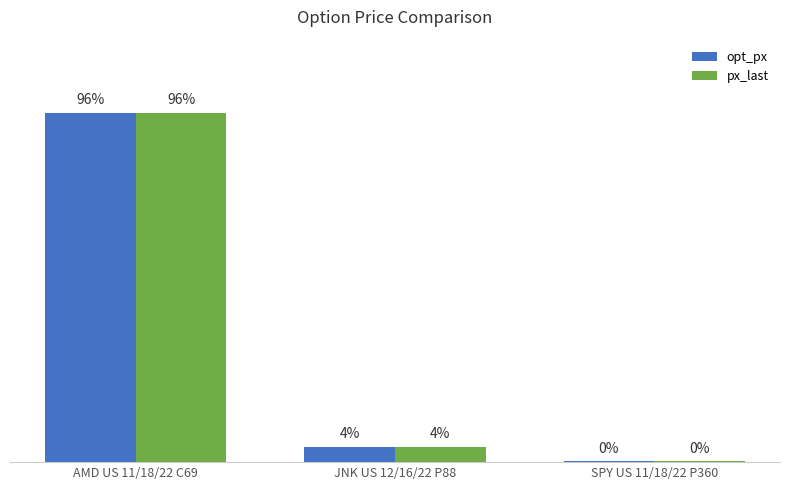

What are all the series names shown in the legend?

opt_px, px_last